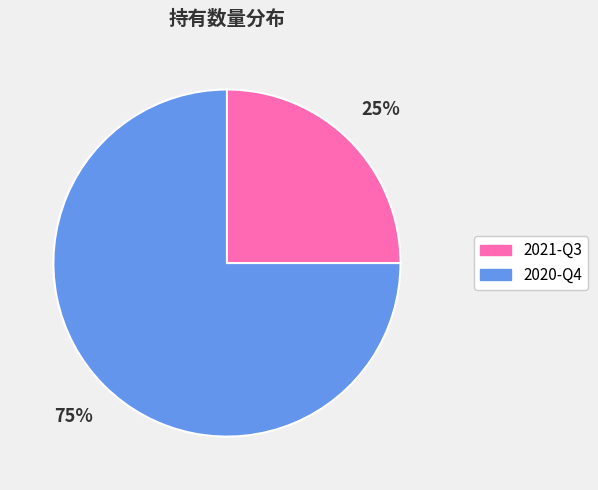

How many slices are in this pie chart?

2